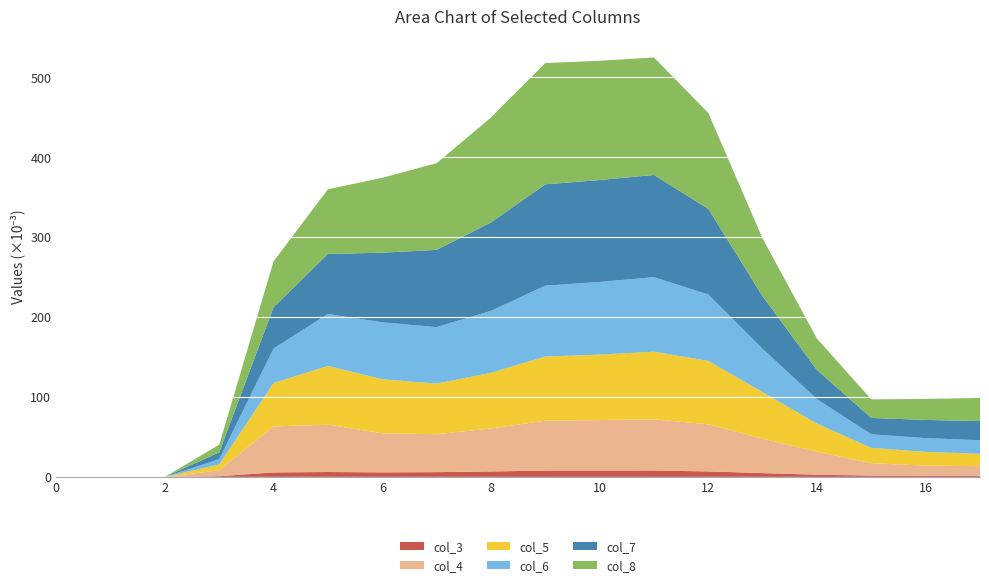

Reading left to right, transcribe all the data shown in this chart.

col_3: 0=0.0	1=0.0	2=0.0	3=0.0	4=0.0	5=0.0	6=0.0	7=0.0	8=0.0	9=0.0	10=0.0	11=0.0	12=0.0	13=0.0	14=0.0	15=0.0	16=0.0	17=0.0
col_4: 0=0.0	1=0.0	2=0.0	3=0.0	4=0.1	5=0.1	6=0.0	7=0.0	8=0.1	9=0.1	10=0.1	11=0.1	12=0.1	13=0.0	14=0.0	15=0.0	16=0.0	17=0.0
col_5: 0=0.0	1=0.0	2=0.0	3=0.0	4=0.1	5=0.1	6=0.1	7=0.1	8=0.1	9=0.1	10=0.1	11=0.1	12=0.1	13=0.1	14=0.0	15=0.0	16=0.0	17=0.0
col_6: 0=0.0	1=0.0	2=0.0	3=0.0	4=0.0	5=0.1	6=0.1	7=0.1	8=0.1	9=0.1	10=0.1	11=0.1	12=0.1	13=0.1	14=0.0	15=0.0	16=0.0	17=0.0
col_7: 0=0.0	1=0.0	2=0.0	3=0.0	4=0.1	5=0.1	6=0.1	7=0.1	8=0.1	9=0.1	10=0.1	11=0.1	12=0.1	13=0.1	14=0.0	15=0.0	16=0.0	17=0.0
col_8: 0=0.0	1=0.0	2=0.0	3=0.0	4=0.1	5=0.1	6=0.1	7=0.1	8=0.1	9=0.2	10=0.1	11=0.1	12=0.1	13=0.1	14=0.0	15=0.0	16=0.0	17=0.0